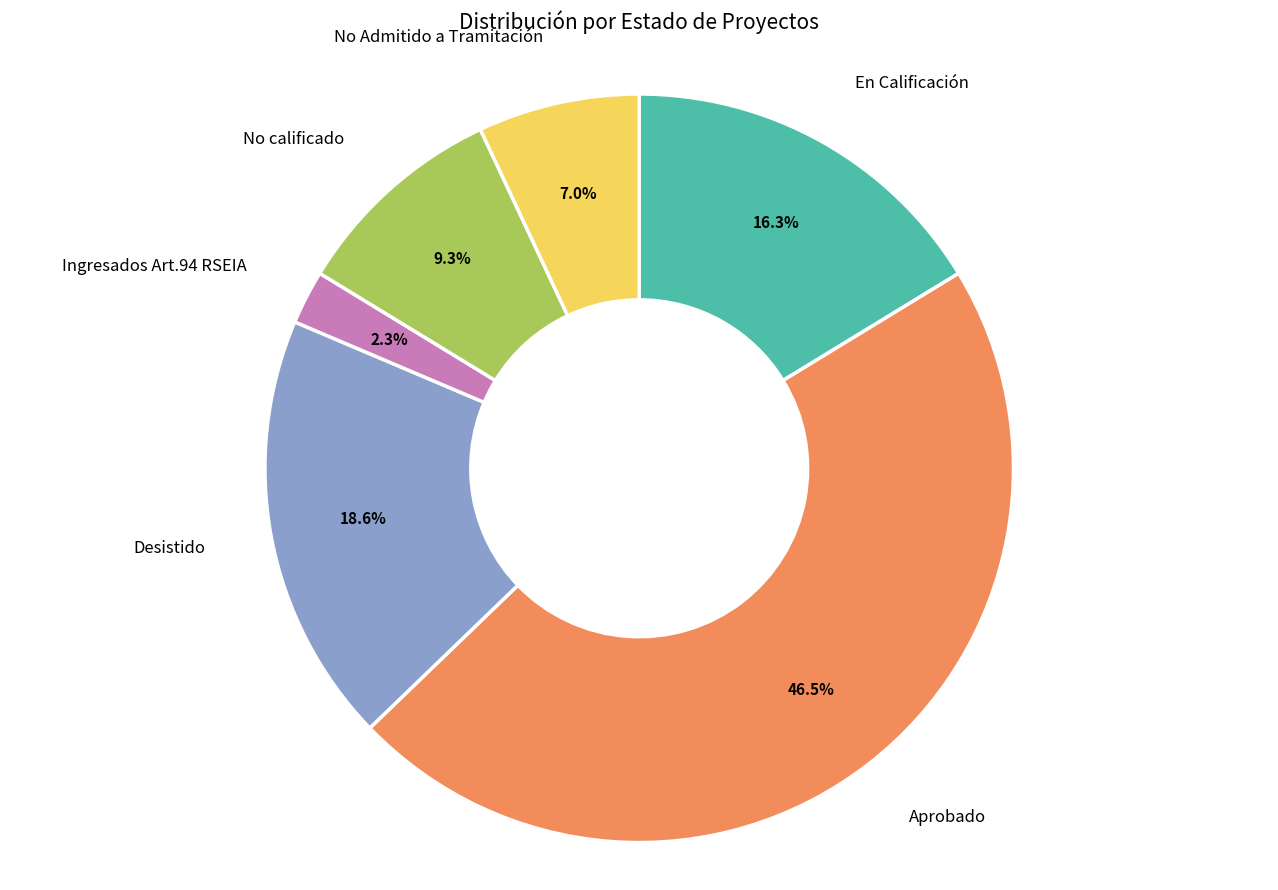

Is there any slice that represents more than half of the pie?

No